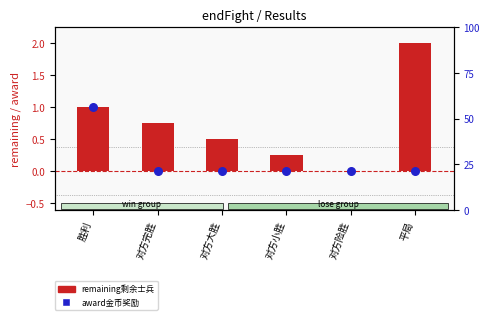

Which series contains the highest Y value?

remaining剩余士兵